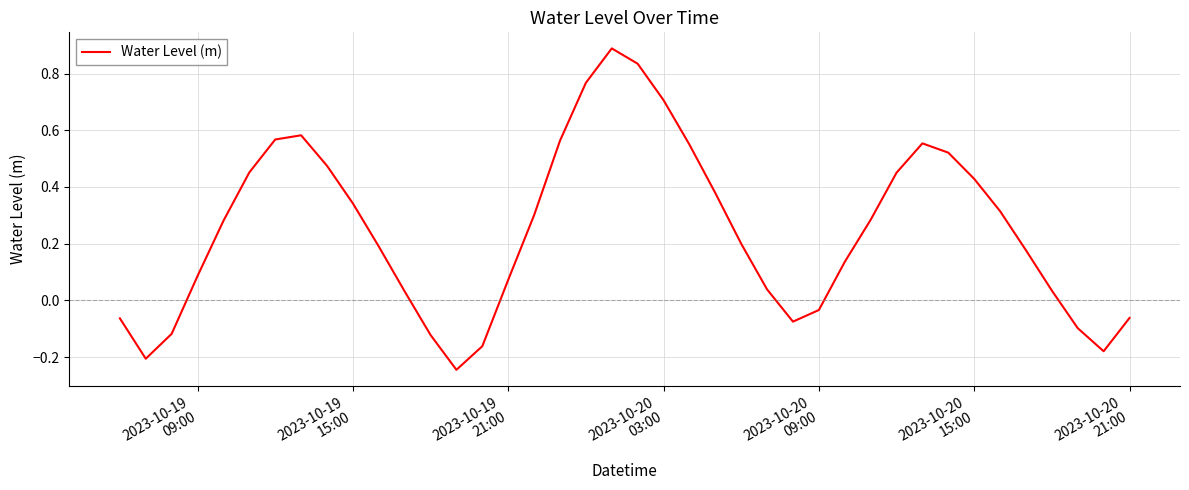

What is the greatest value displayed?

0.9